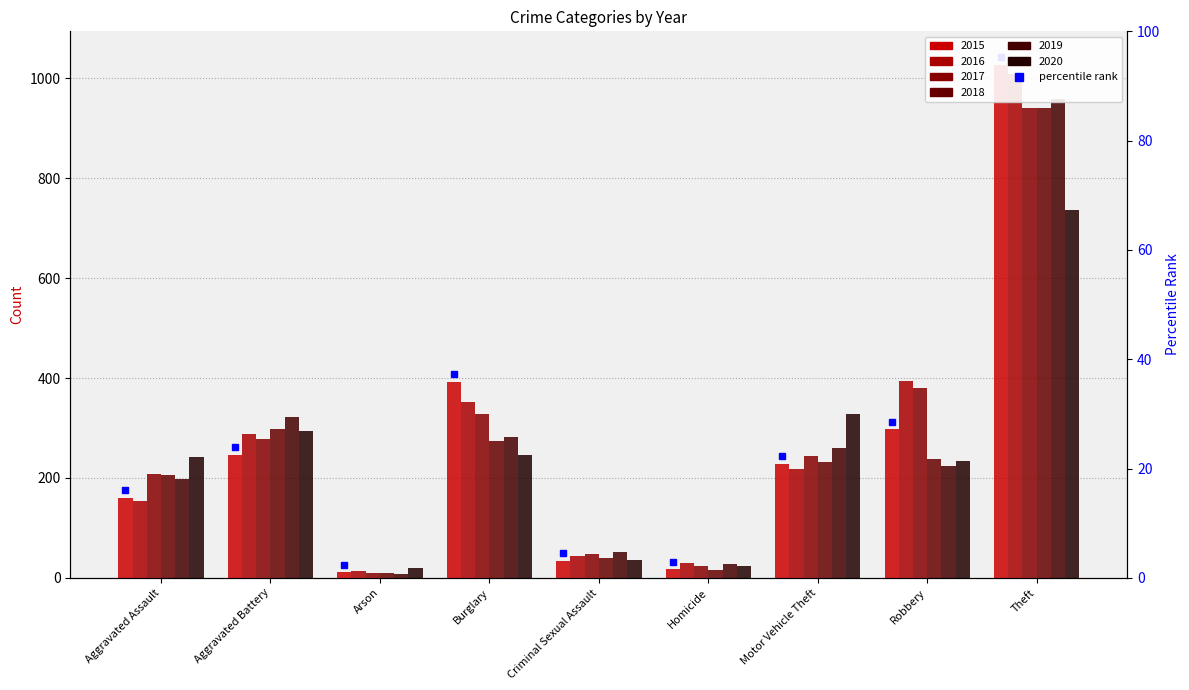

What is the total value across all series at Arson?

70